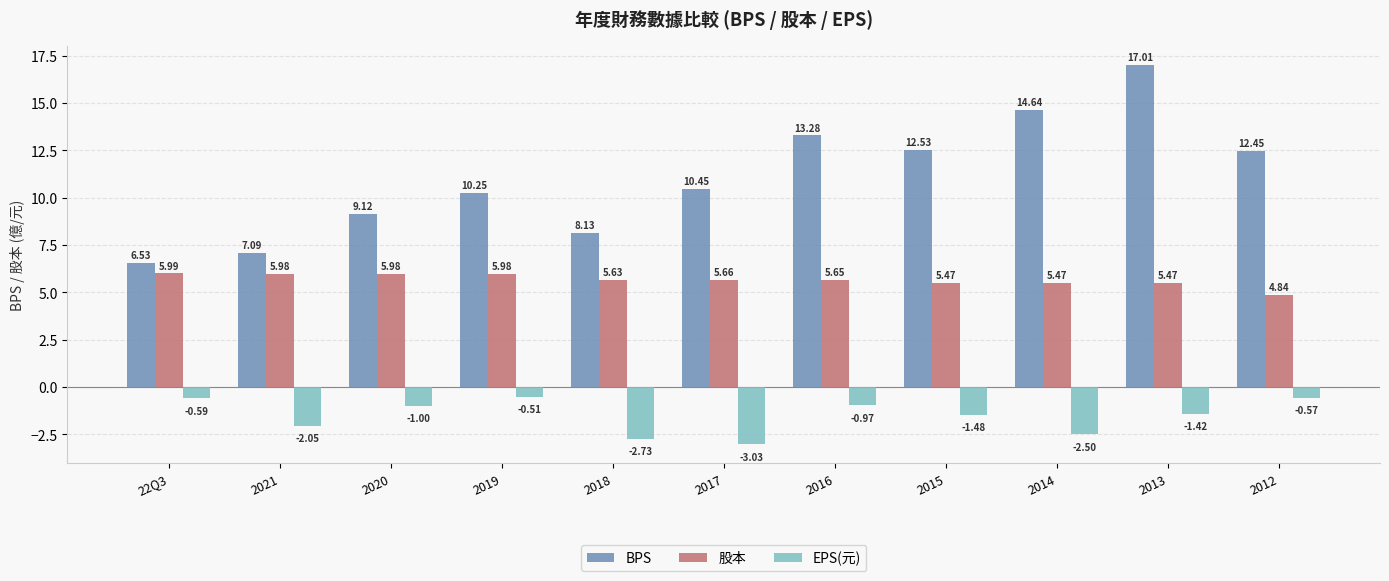

What is the total value across all series at 2013?

21.1